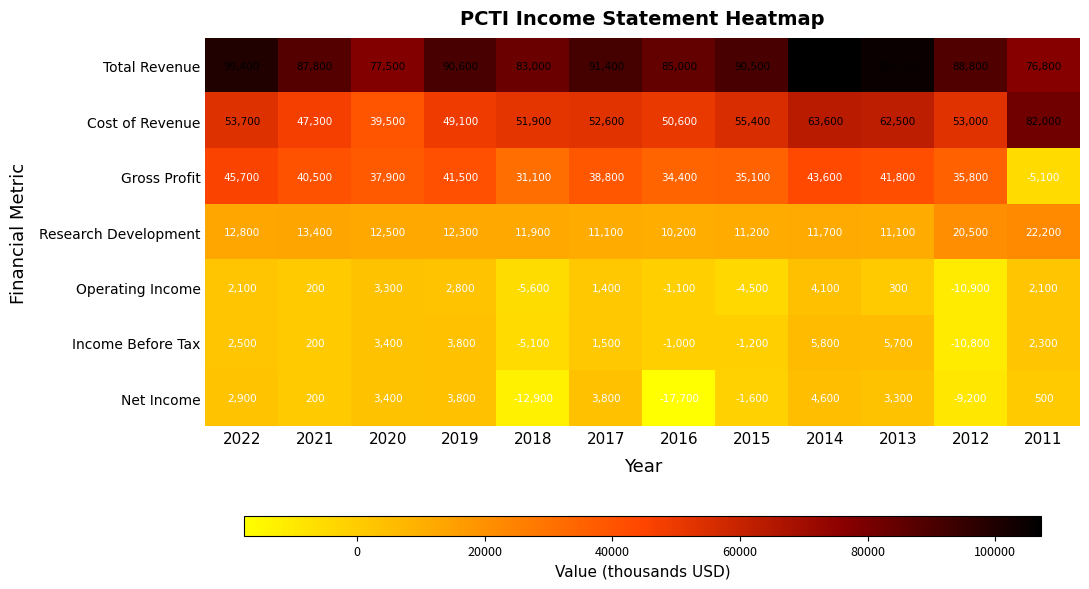

At 2013, list the series in order from smallest to largest.

Operating Income, Net Income, Income Before Tax, Research Development, Gross Profit, Cost of Revenue, Total Revenue